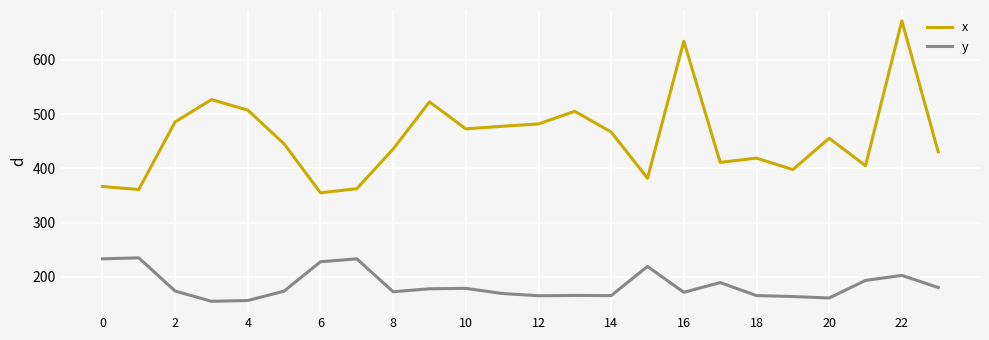

How many lines are shown in the chart?

2